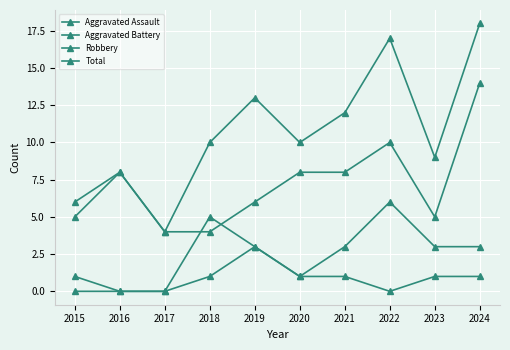

Which series has the largest total across all categories?

Total